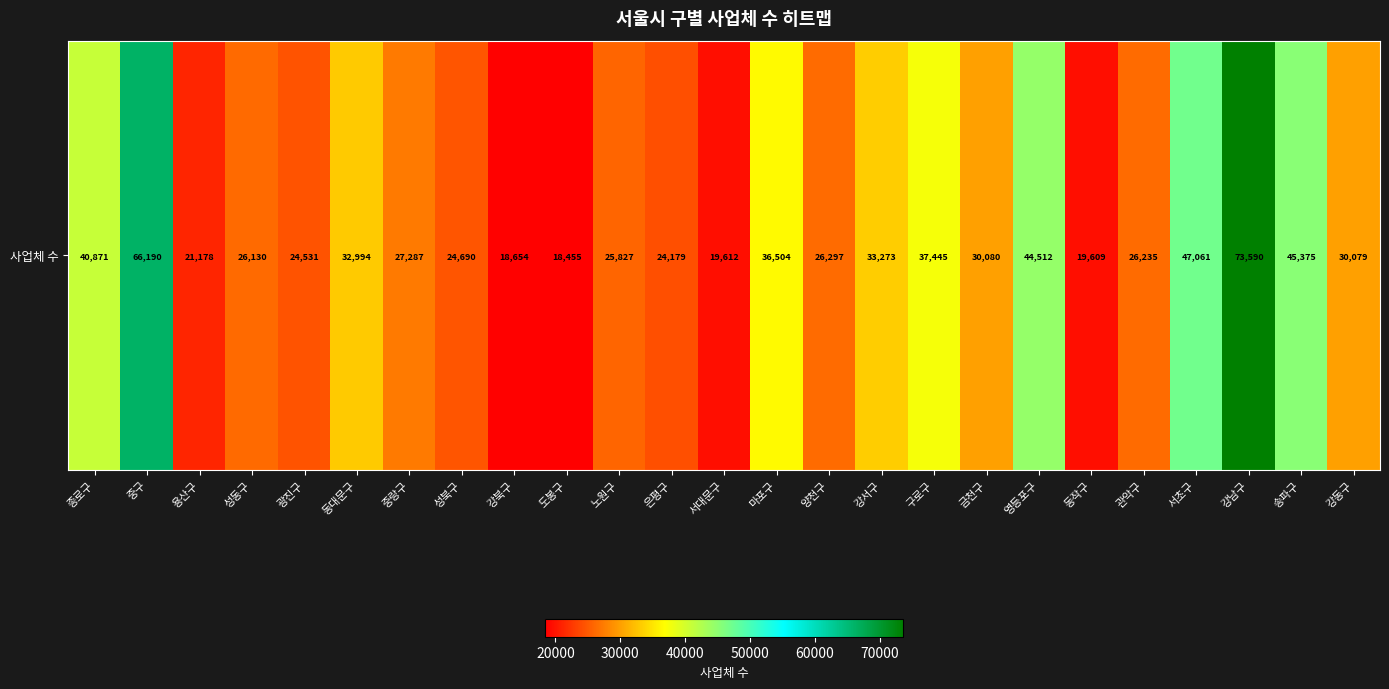

Reading left to right, extract all data points from this chart.

40871	66190	21178	26130	24531	32994	27287	24690	18654	18455	25827	24179	19612	36504	26297	33273	37445	30080	44512	19609	26235	47061	73590	45375	30079